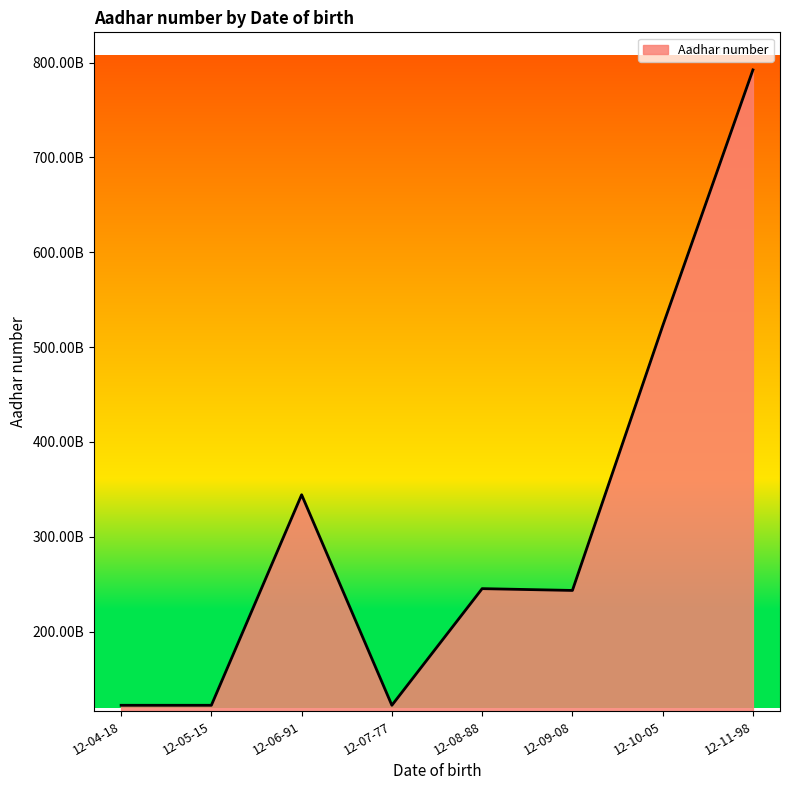

What is the change in value from 12-05-15 to 12-10-05?

+400000323000